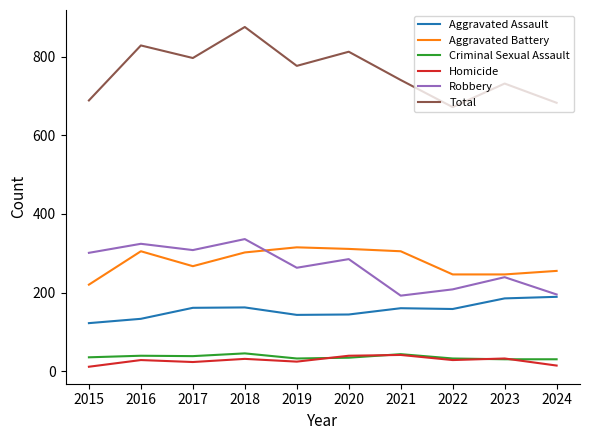

Which category has the highest value across all series?

2018